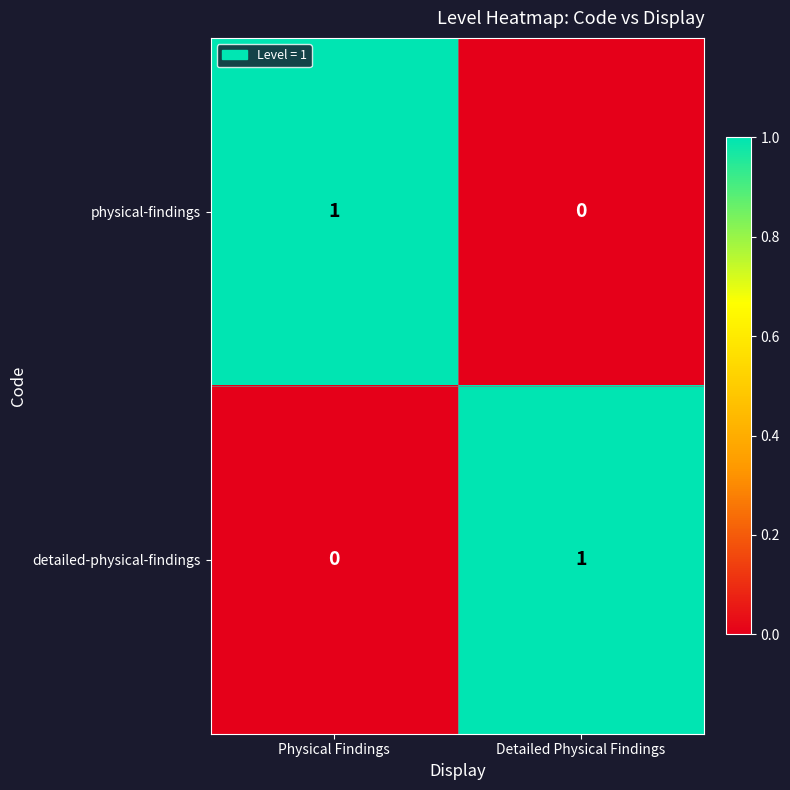

Is the value of detailed-physical-findings at Physical Findings greater than the value of physical-findings at Physical Findings?

No